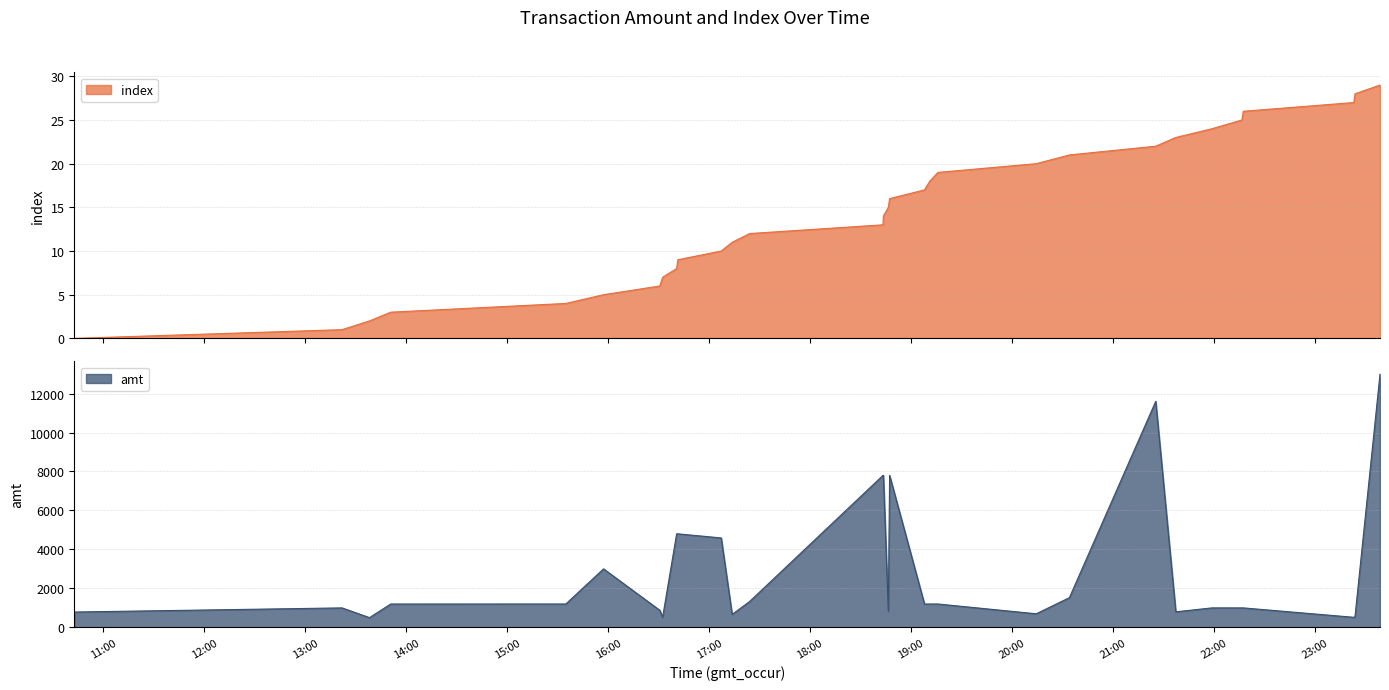

Reading right to left, list all the values displayed in this chart.

index: 2023-09-11 23:38:49=29.0	2023-09-11 23:23:57=28.0	2023-09-11 23:23:16=27.0	2023-09-11 22:17:33=26.0	2023-09-11 22:16:43=25.0	2023-09-11 21:58:55=24.0	2023-09-11 21:37:26=23.0	2023-09-11 21:25:30=22.0	2023-09-11 20:34:11=21.0	2023-09-11 20:14:28=20.0	2023-09-11 19:16:03=19.0	2023-09-11 19:11:12=18.0	2023-09-11 19:08:02=17.0	2023-09-11 18:47:19=16.0	2023-09-11 18:46:32=15.0	2023-09-11 18:43:36=14.0	2023-09-11 18:43:23=13.0	2023-09-11 17:24:07=12.0	2023-09-11 17:13:42=11.0	2023-09-11 17:07:13=10.0	2023-09-11 16:41:25=9.0	2023-09-11 16:40:43=8.0	2023-09-11 16:32:23=7.0	2023-09-11 16:30:44=6.0	2023-09-11 15:57:16=5.0	2023-09-11 15:34:50=4.0	2023-09-11 13:50:46=3.0	2023-09-11 13:38:08=2.0	2023-09-11 13:21:49=1.0	2023-09-11 10:42:40=0.0
amt: 2023-09-11 23:38:49=13000.0	2023-09-11 23:23:57=551.0	2023-09-11 23:23:16=517.0	2023-09-11 22:17:33=1000.0	2023-09-11 22:16:43=1000.0	2023-09-11 21:58:55=1000.0	2023-09-11 21:37:26=799.0	2023-09-11 21:25:30=11600.0	2023-09-11 20:34:11=1526.0	2023-09-11 20:14:28=698.0	2023-09-11 19:16:03=1200.0	2023-09-11 19:11:12=1200.0	2023-09-11 19:08:02=1200.0	2023-09-11 18:47:19=7800.0	2023-09-11 18:46:32=840.0	2023-09-11 18:43:36=7800.0	2023-09-11 18:43:23=7800.0	2023-09-11 17:24:07=1330.0	2023-09-11 17:13:42=666.0	2023-09-11 17:07:13=4590.0	2023-09-11 16:41:25=4800.0	2023-09-11 16:40:43=4800.0	2023-09-11 16:32:23=520.0	2023-09-11 16:30:44=875.0	2023-09-11 15:57:16=3003.0	2023-09-11 15:34:50=1200.0	2023-09-11 13:50:46=1199.0	2023-09-11 13:38:08=500.0	2023-09-11 13:21:49=1000.0	2023-09-11 10:42:40=788.0